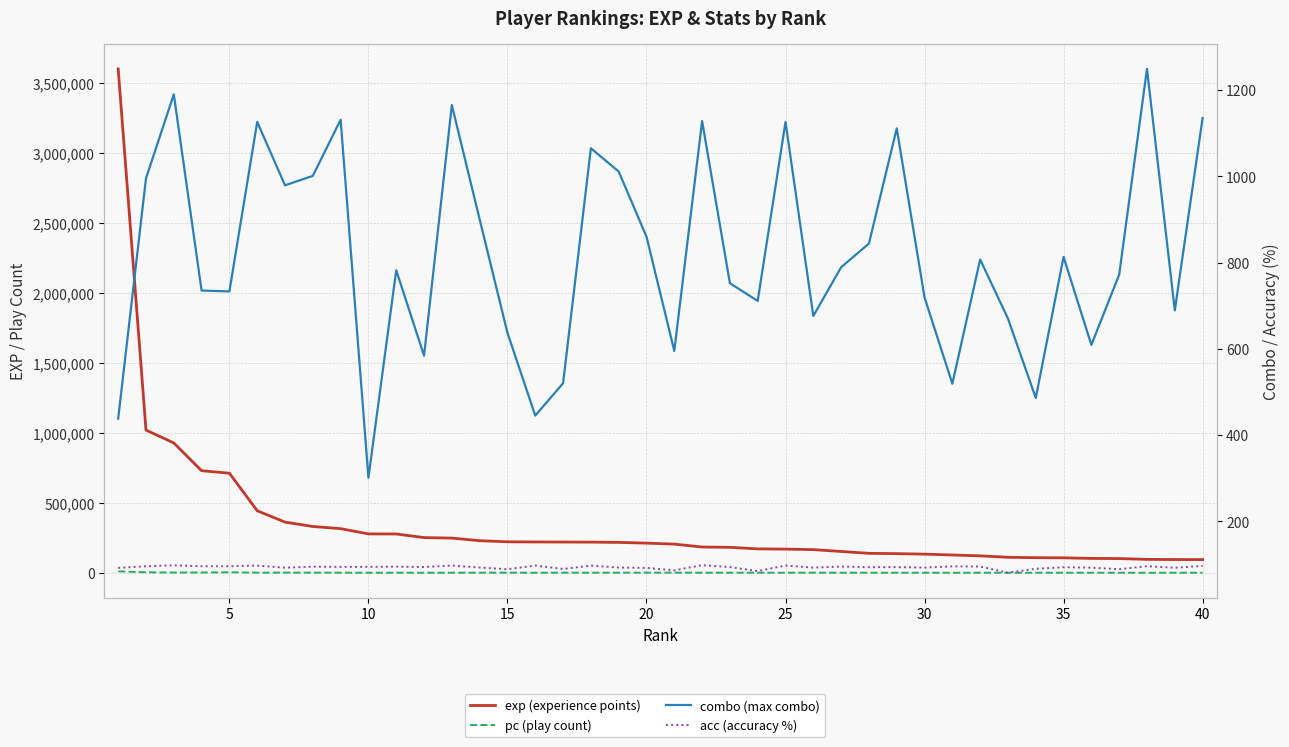

True or false: exp (experience points) has more than 2 points higher than both neighbors.

False